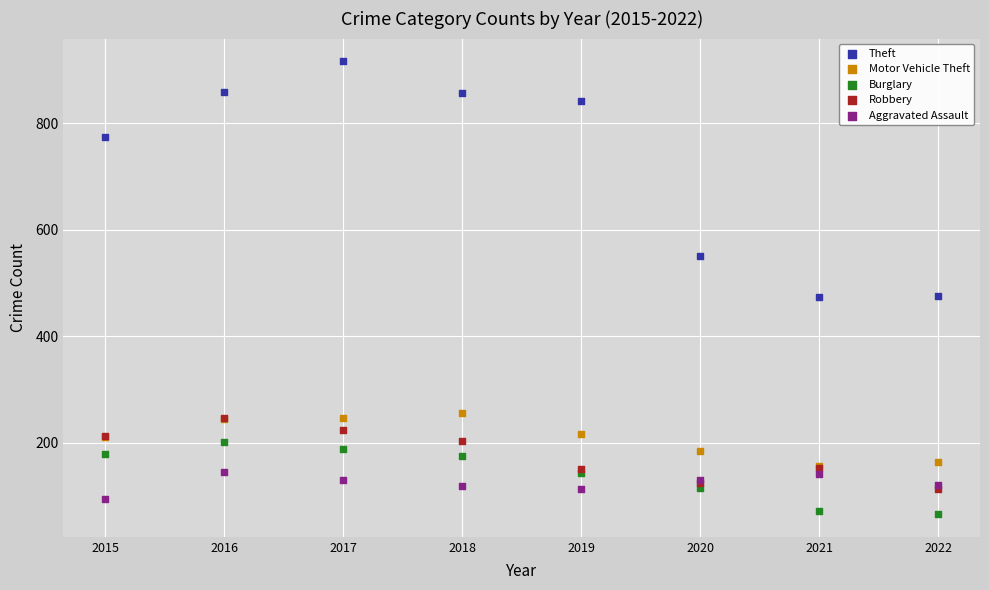

In the Theft series, what Y value is closest to 695?

774